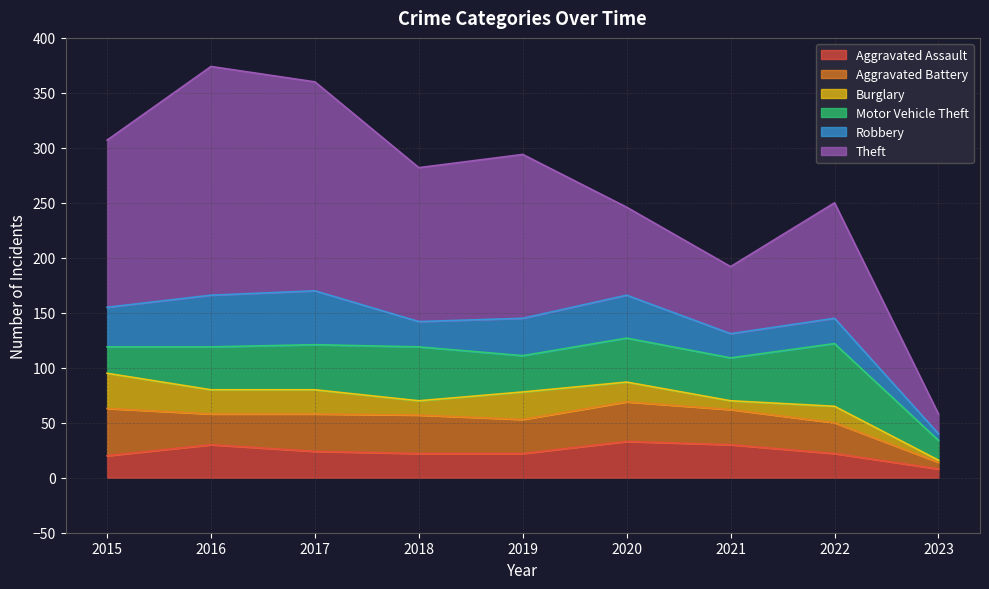

What is the total value across all series at 2018?

282